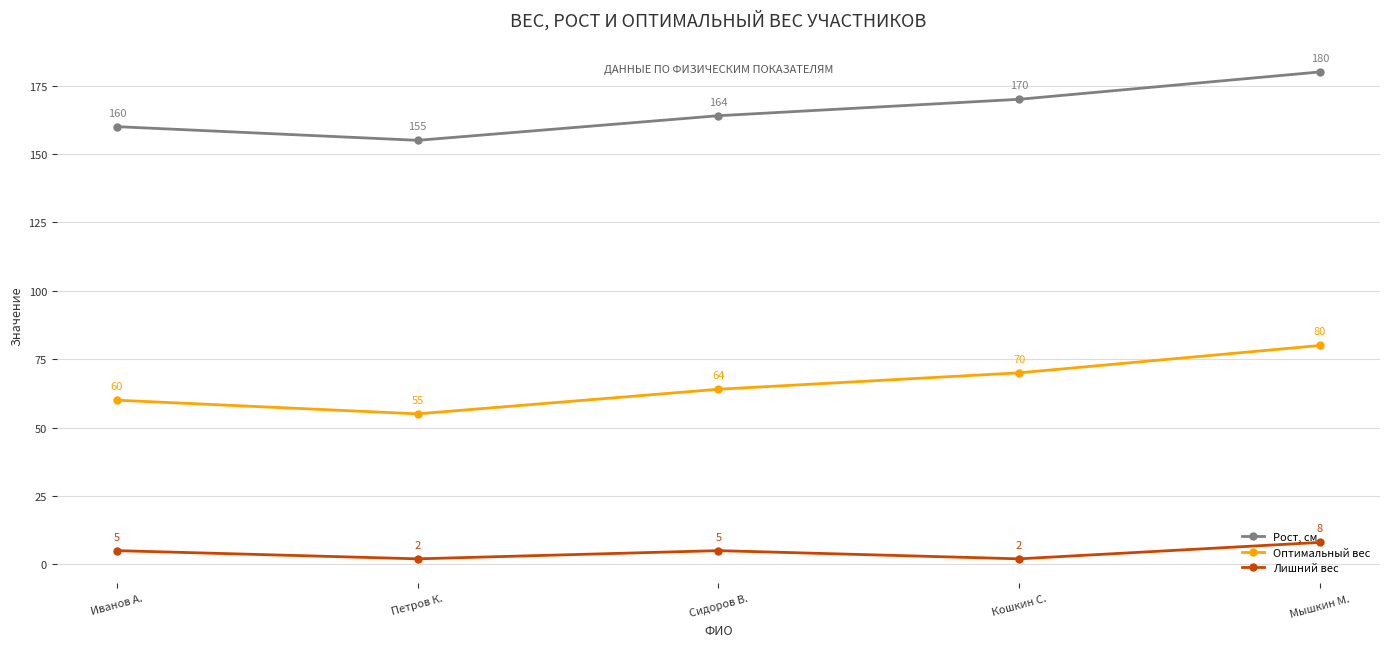

How many series are shown in this chart?

3